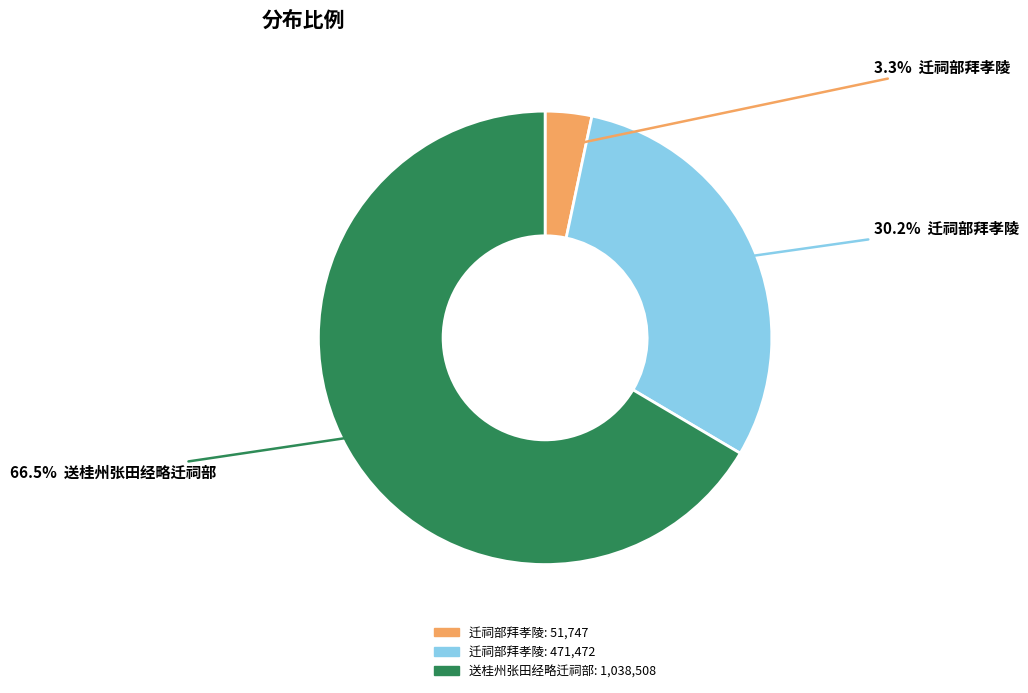

Count the number of slices in the pie.

3